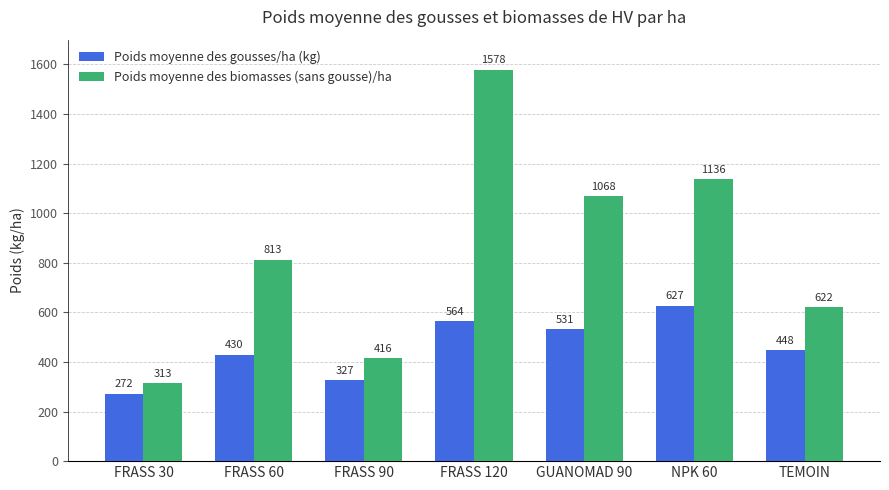

What are all the series names shown in the legend?

Poids moyenne des gousses/ha (kg), Poids moyenne des biomasses (sans gousse)/ha